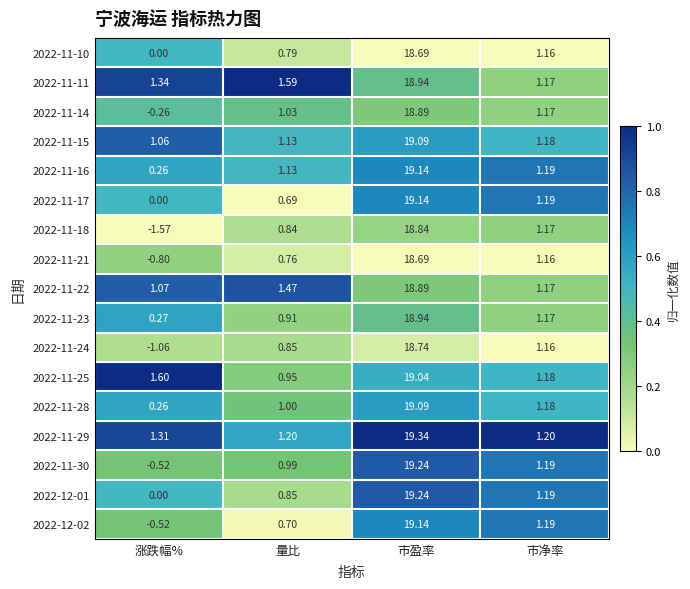

At how many categories does at least one series exceed 0?

4